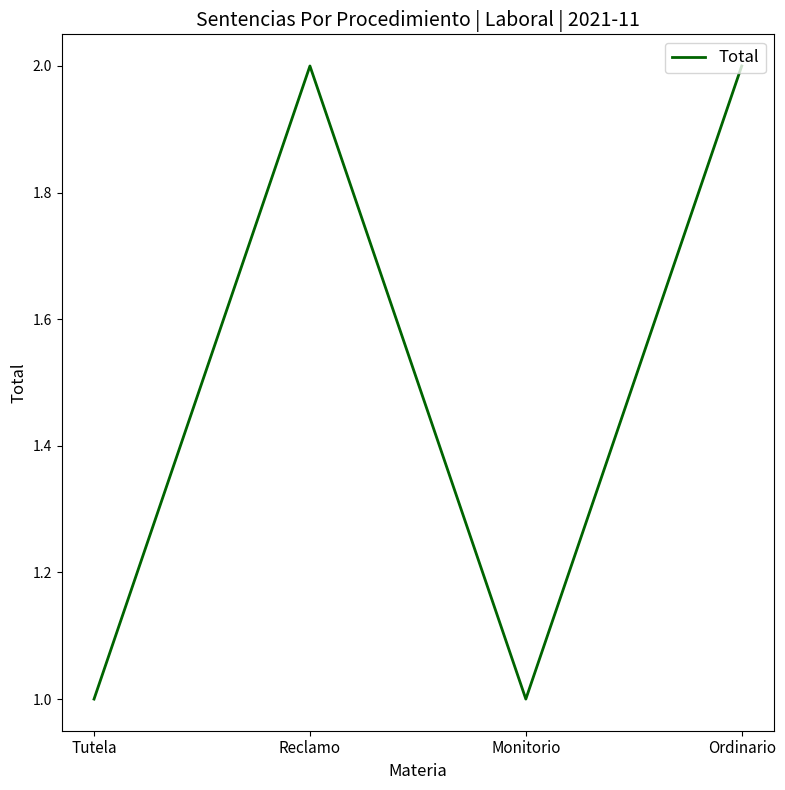

Is it true that the value at Monitorio is 1?

True